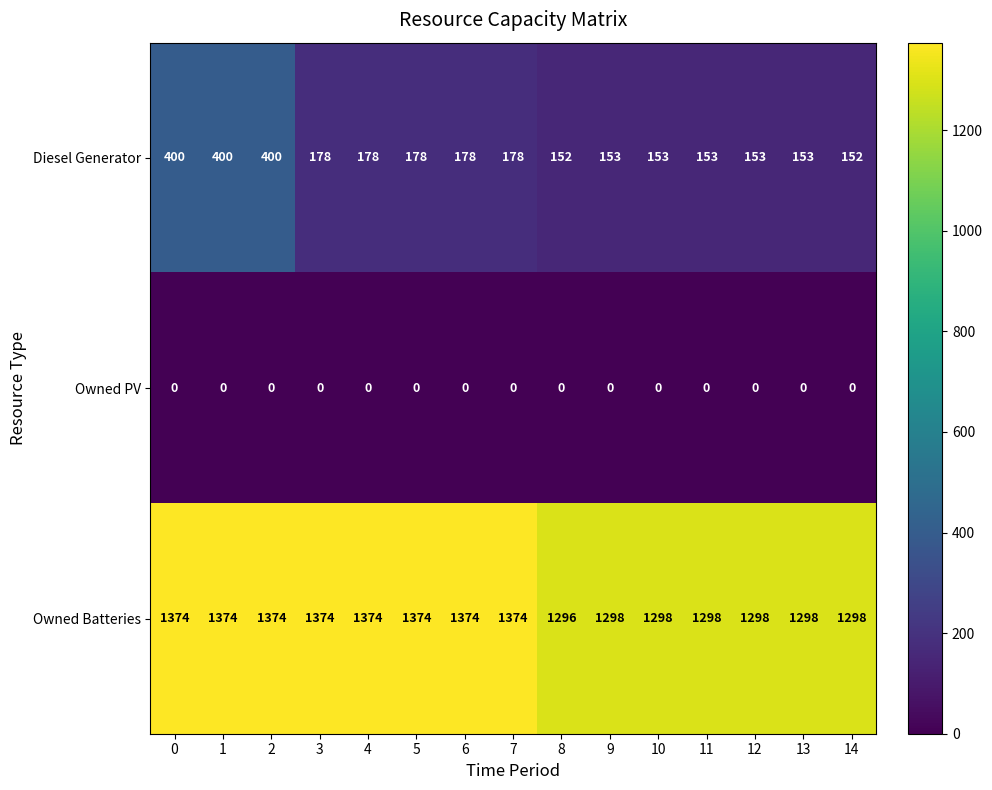

What value does the Owned Batteries series have at 12, to the nearest 5?

1300